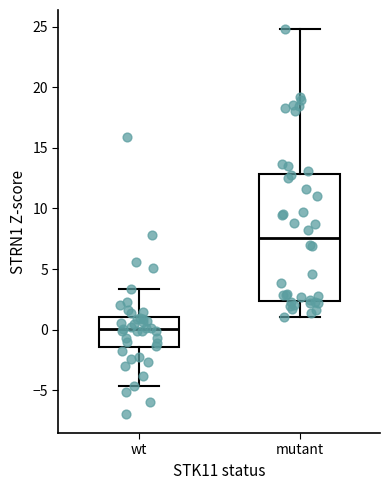

Reading left to right, read every box against the y-axis: the position of its median line, the range the box covers, and the ends of its whiskers. The values are not printed on the chart, so give them approximately, as read against the axis.

wt: median 0.0, box -1.5 to 1.0, whiskers -4.5 to 3.5
mutant: median 7.5, box 2.5 to 13.0, whiskers 1.0 to 25.0